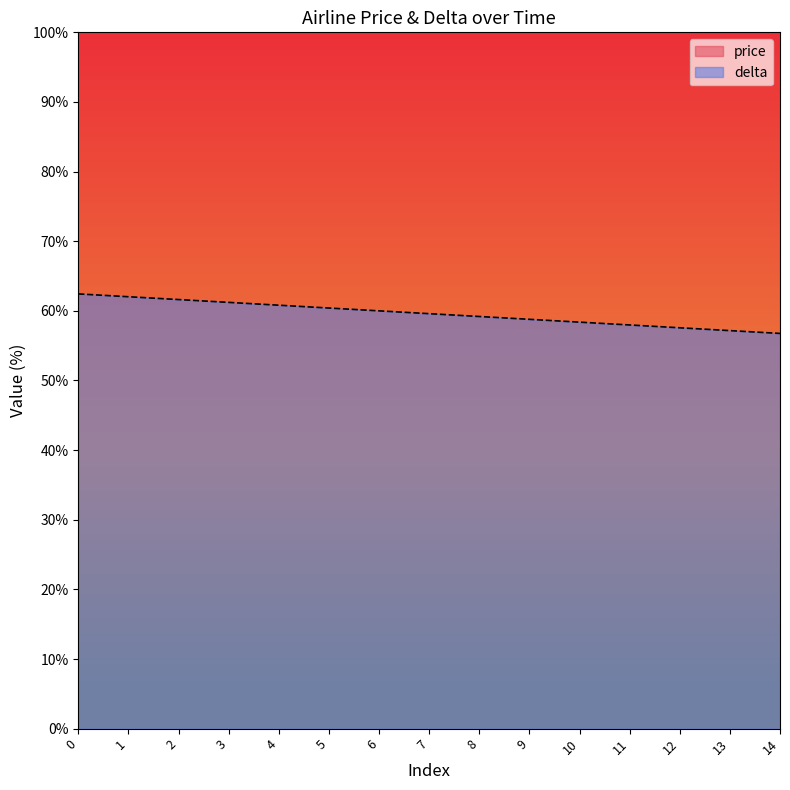

What is the approximate value at 7?

59.6